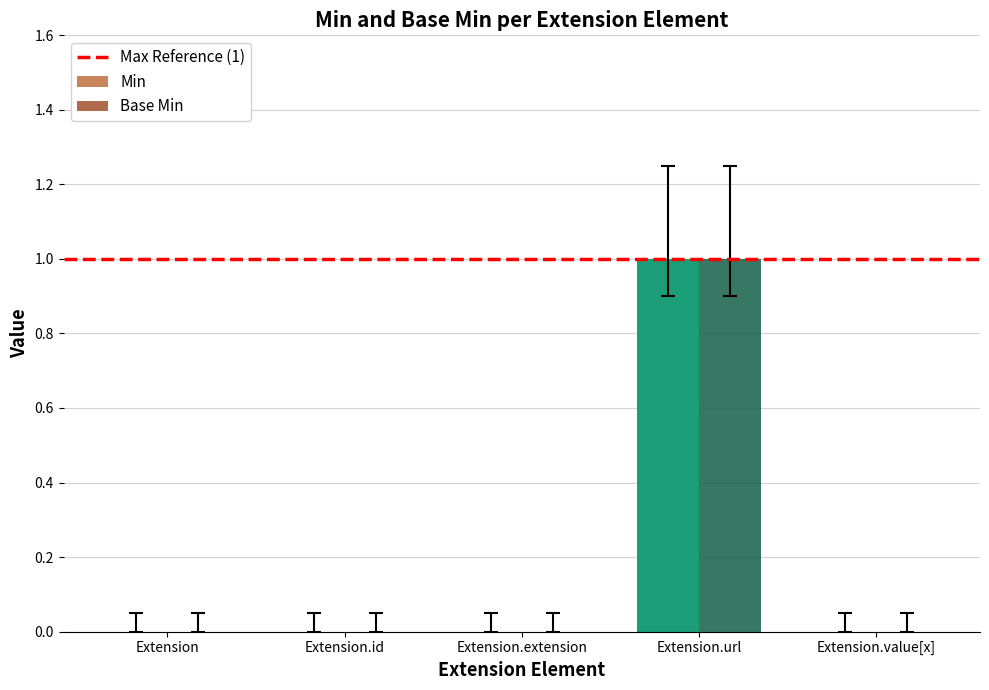

At which label does Min reach its peak?

Extension.url